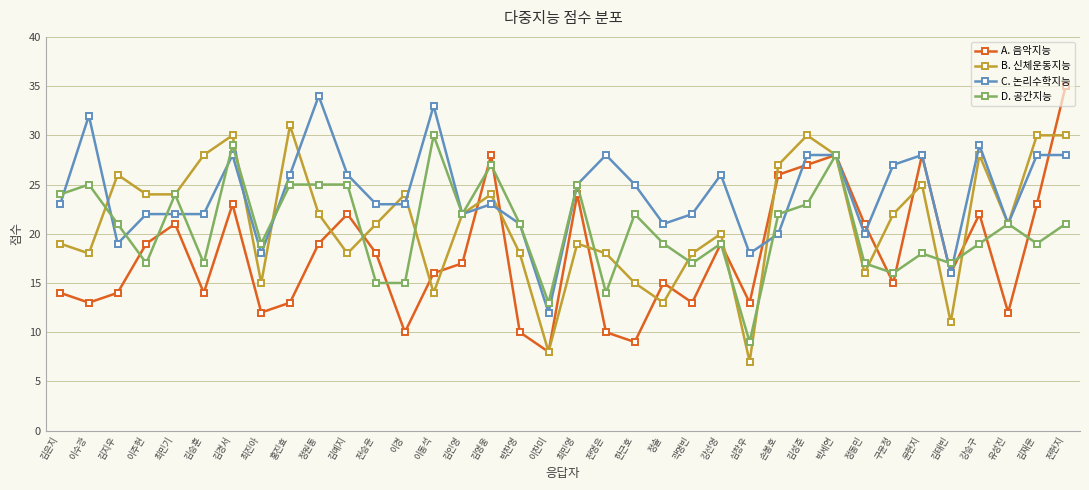

True or false: C. 논리수학지능 and B. 신체운동지능 cross at least once.

True